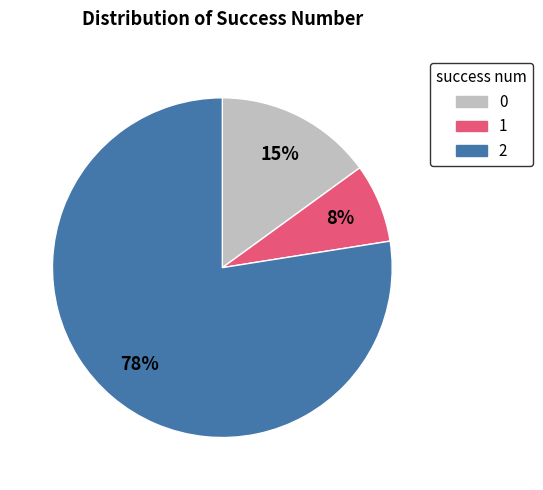

Is there any slice that represents more than half of the pie?

Yes